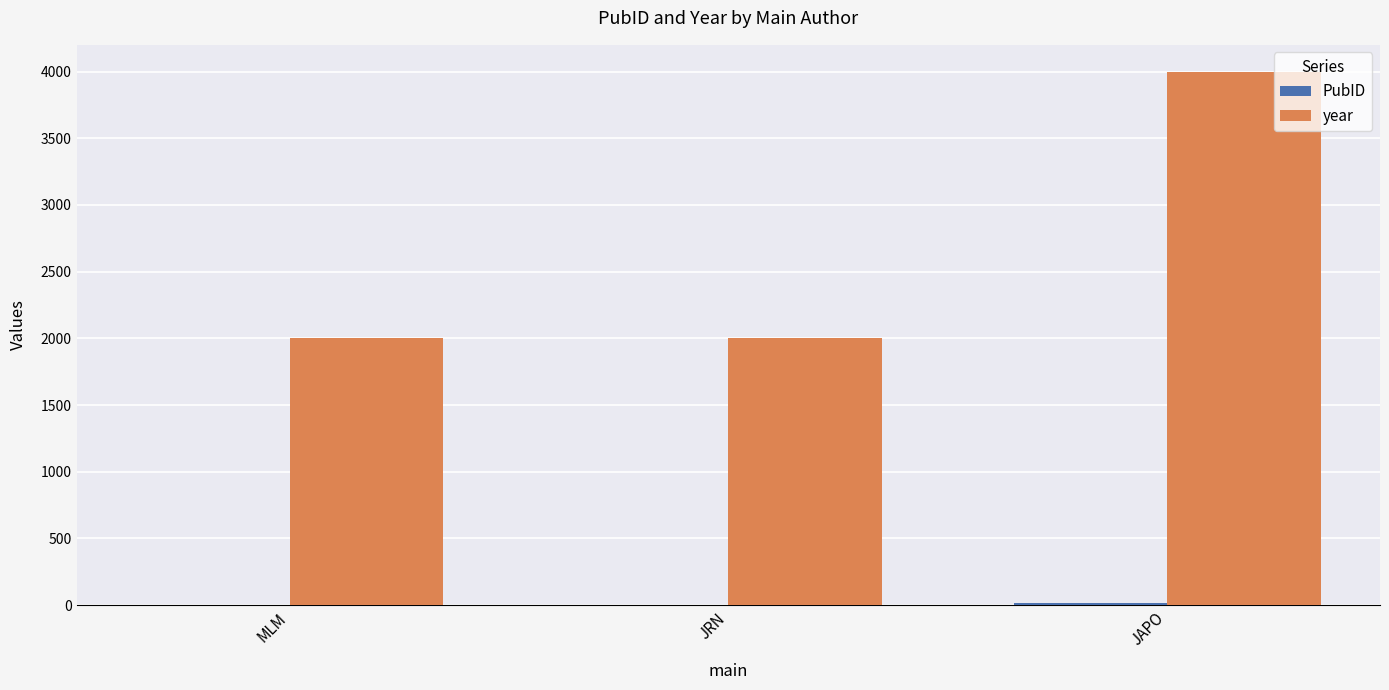

The value of year at JRN is 2000. True or false?

True